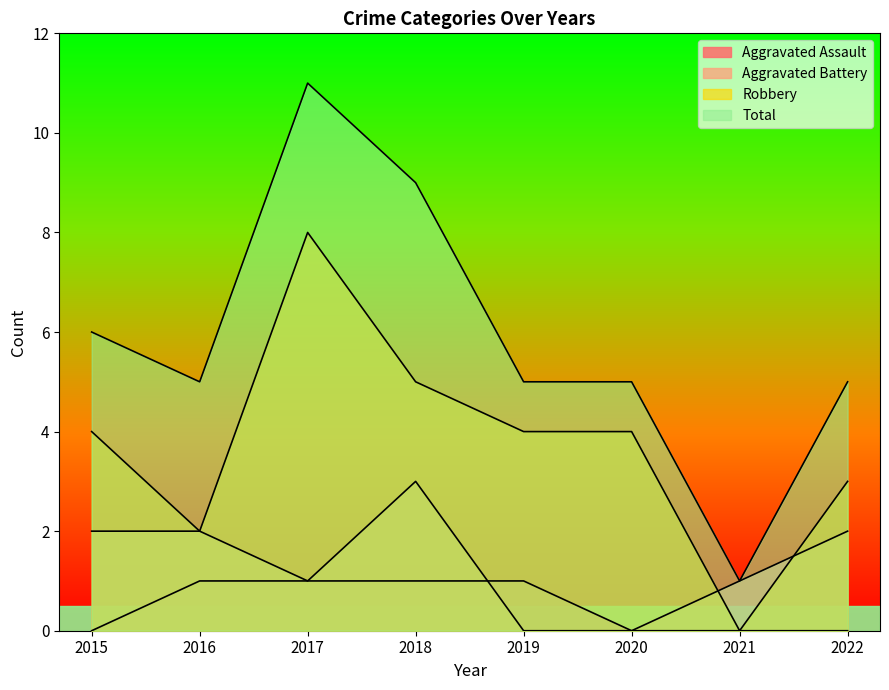

Reading left to right, list all the values displayed in this chart.

Aggravated Assault: 2015=0	2016=1	2017=1	2018=1	2019=1	2020=0	2021=0	2022=0
Aggravated Battery: 2015=2	2016=2	2017=1	2018=3	2019=0	2020=0	2021=1	2022=2
Robbery: 2015=4	2016=2	2017=8	2018=5	2019=4	2020=4	2021=0	2022=3
Total: 2015=6	2016=5	2017=11	2018=9	2019=5	2020=5	2021=1	2022=5